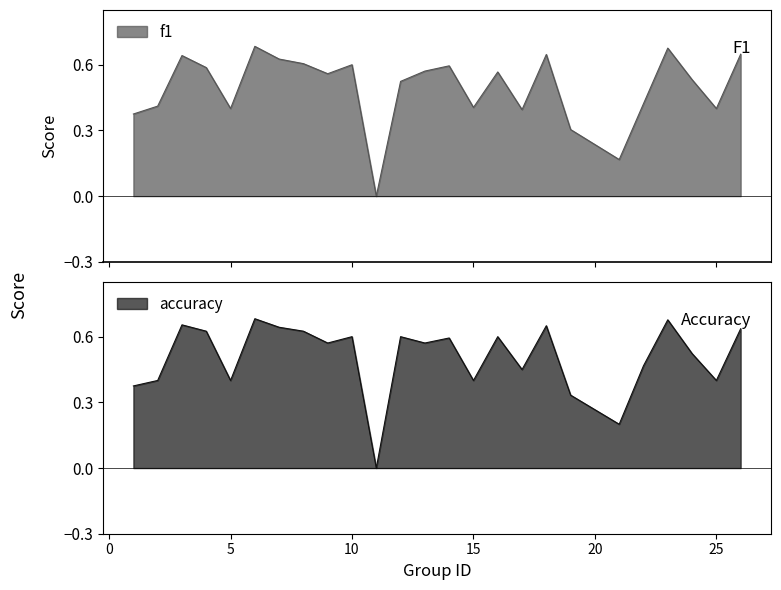

At how many categories does at least one series exceed 0?

24